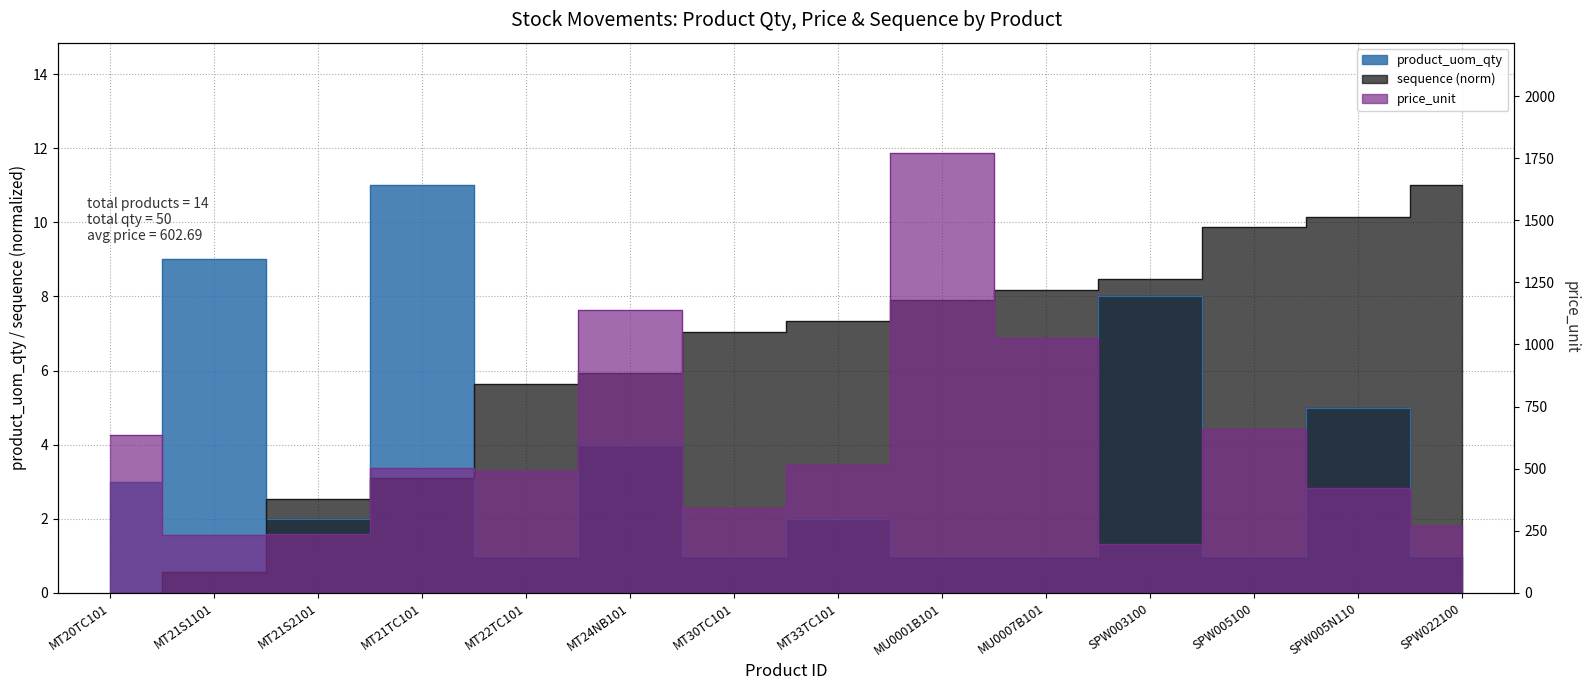

List the labels in order of product_uom_qty value, smallest first.

MT22TC101, MT30TC101, MU0001B101, MU0007B101, SPW005100, SPW022100, MT21S2101, MT33TC101, MT20TC101, MT24NB101, SPW005N110, SPW003100, MT21S1101, MT21TC101